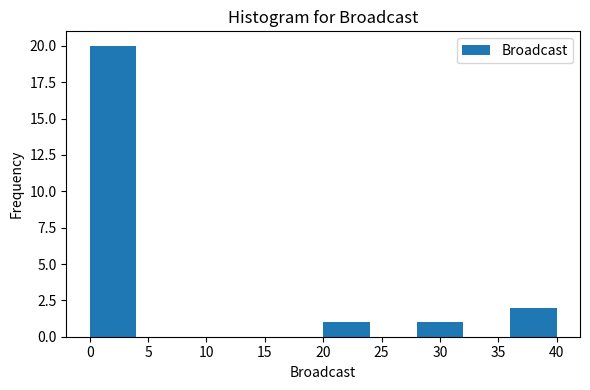

What is the height of the bar covering 0 to 4 on the x-axis? The values are not printed on the chart, so give them approximately, as read against the axis.

20